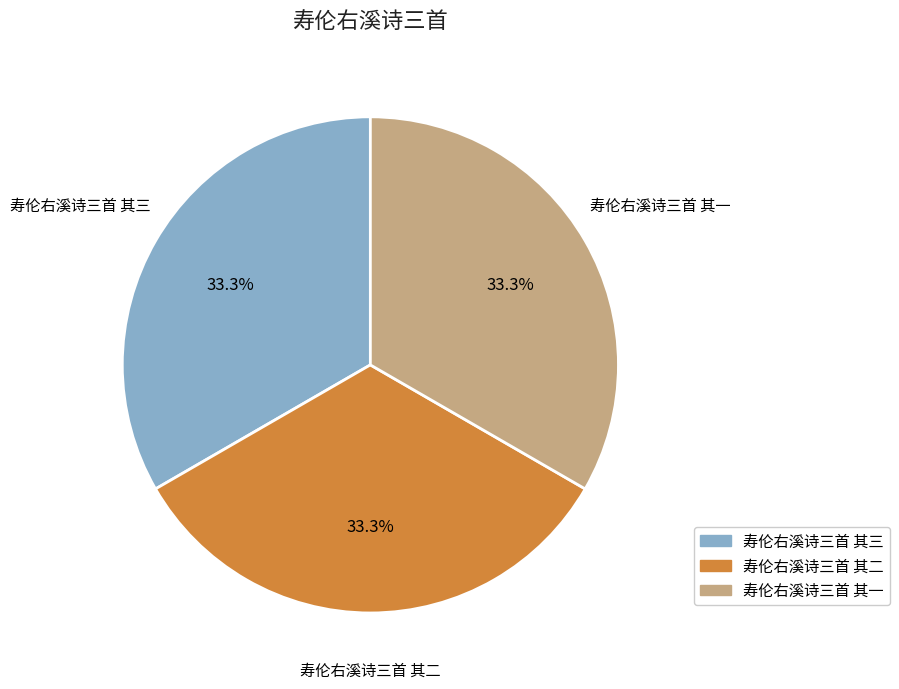

Is there a majority slice in this chart?

No